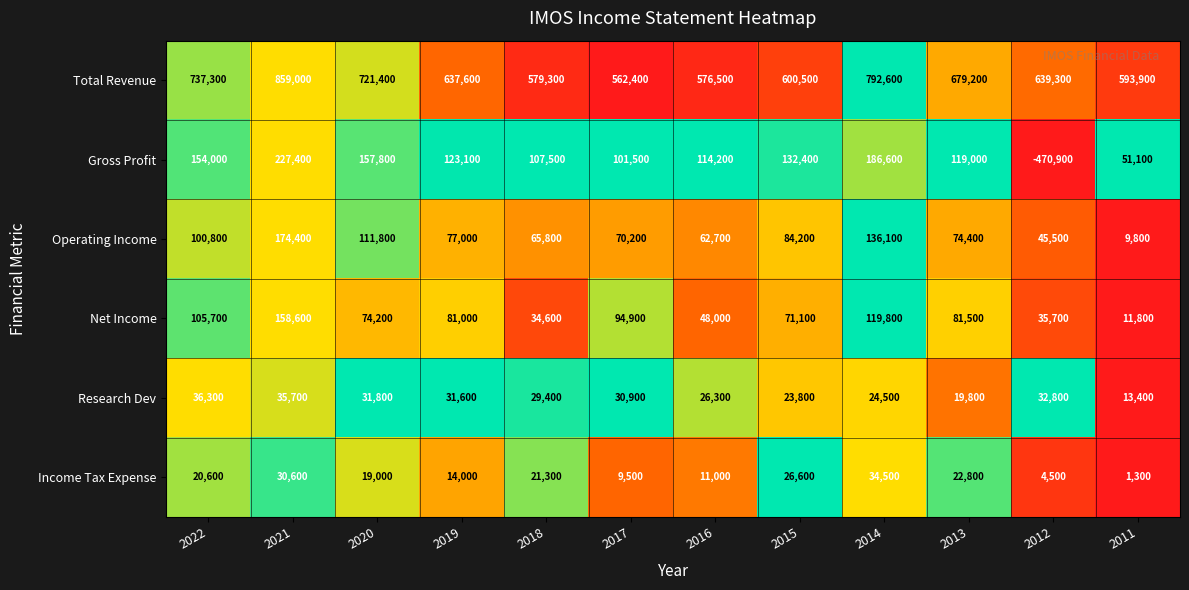

What is the total value across all series at 2017?

869400